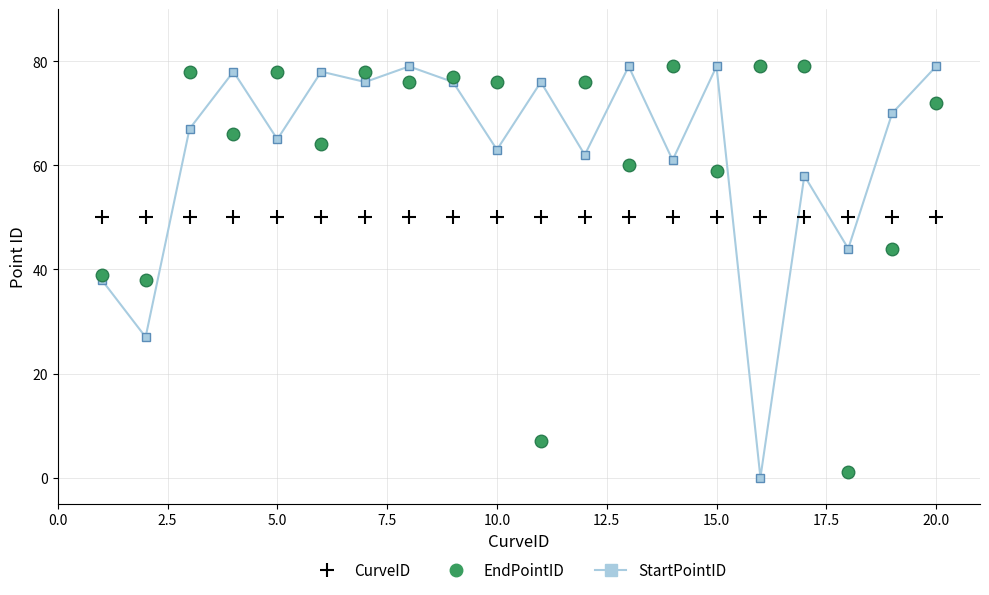

At how many categories does at least one series exceed 18?

20